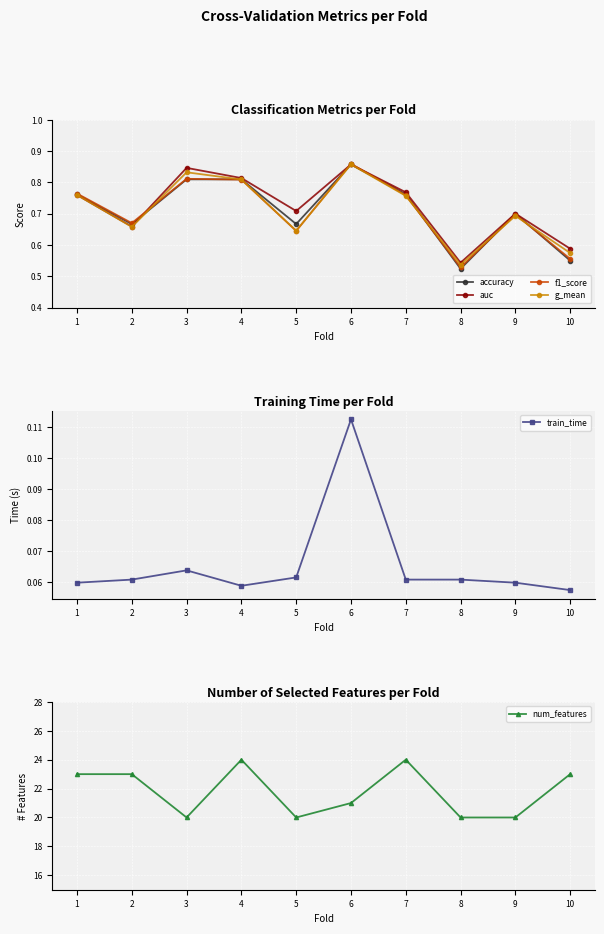

The num_features series shows 5.9 at 1. True or false?

False